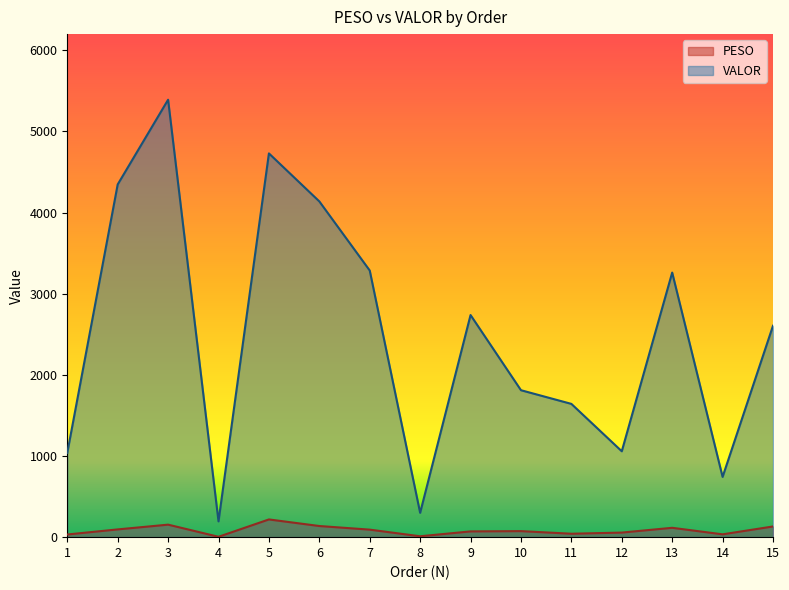

True or false: VALOR and PESO intersect in this chart.

False